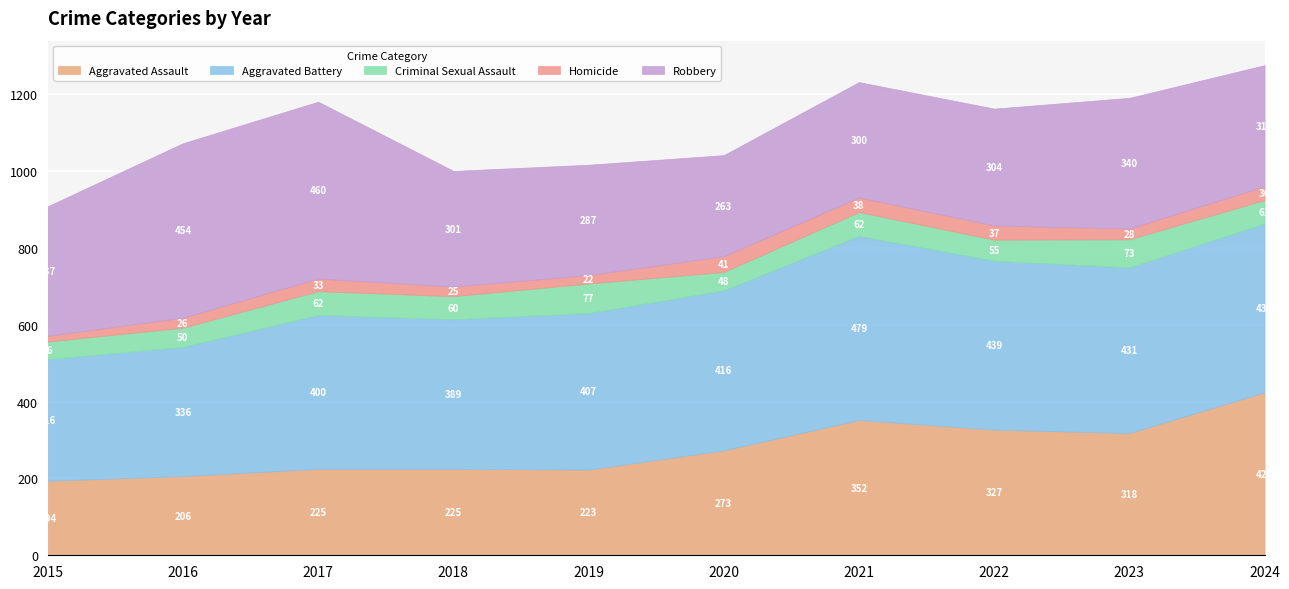

Is it true that Aggravated Assault equals 133 at 2017?

False